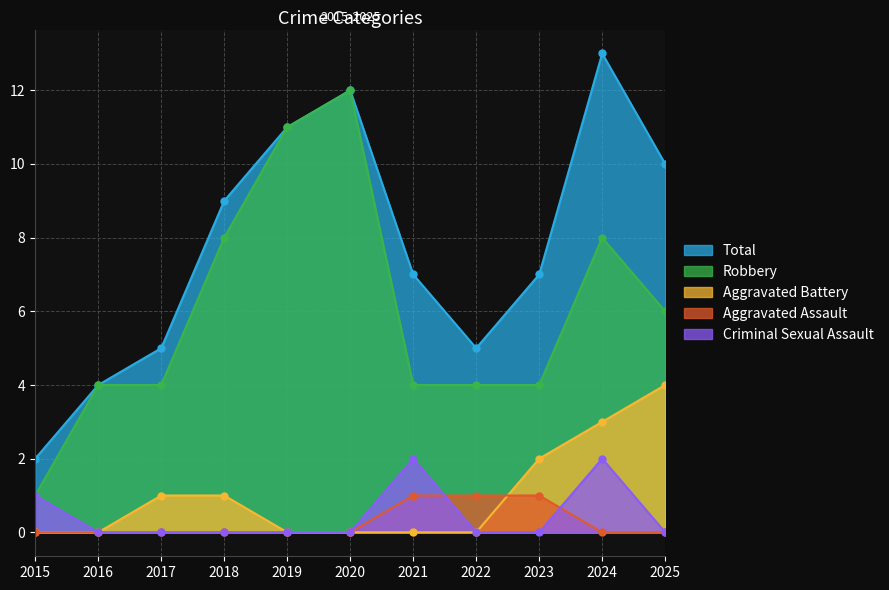

How many Aggravated Assault values are between 0 and 1?

11